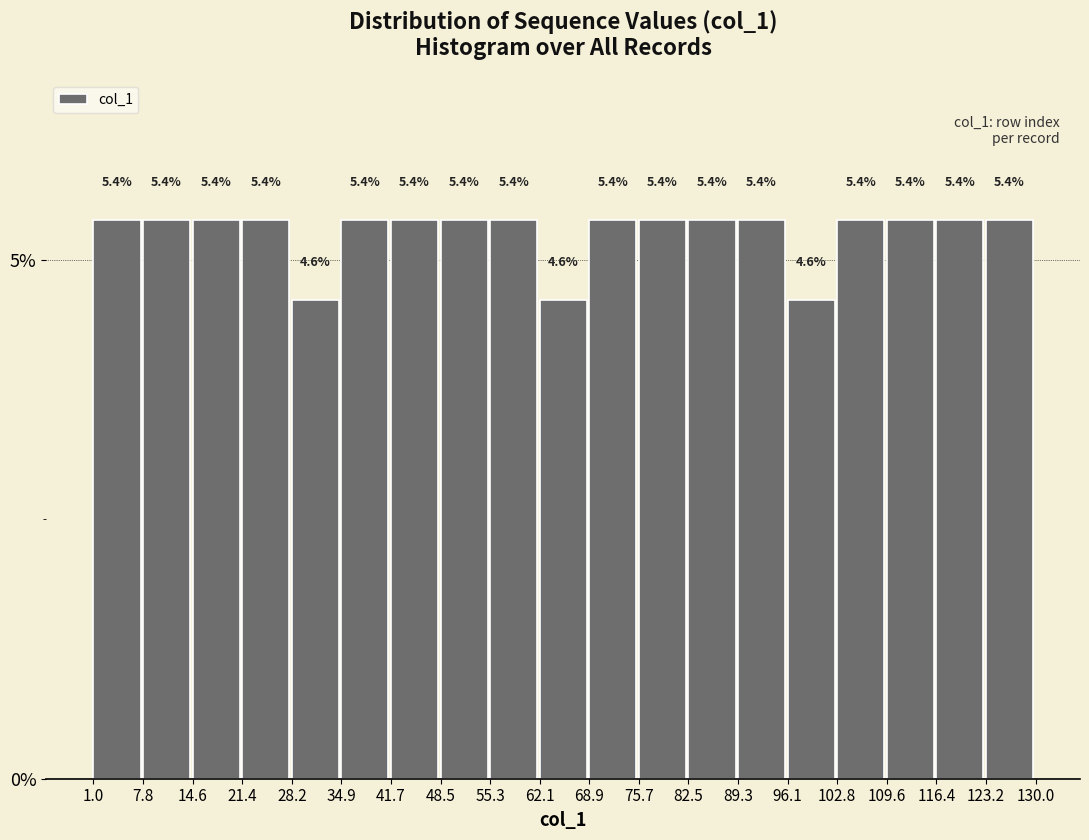

How tall is the bar that spans 75.7 to 82.5 on the x-axis?

5.4